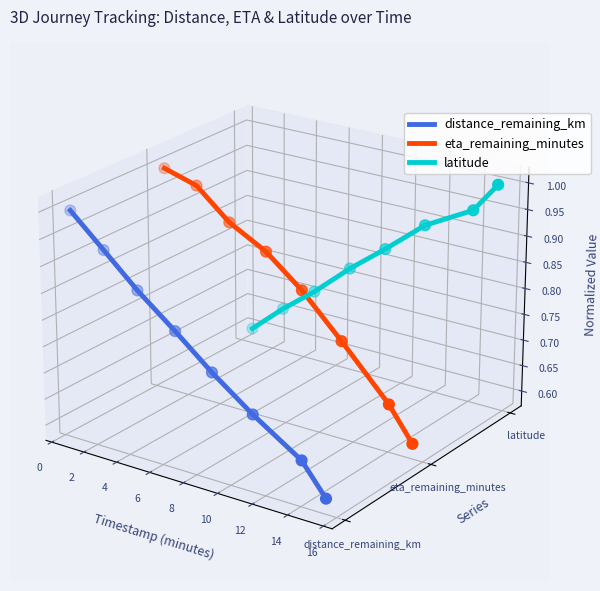

Which series has the largest total across all categories?

latitude